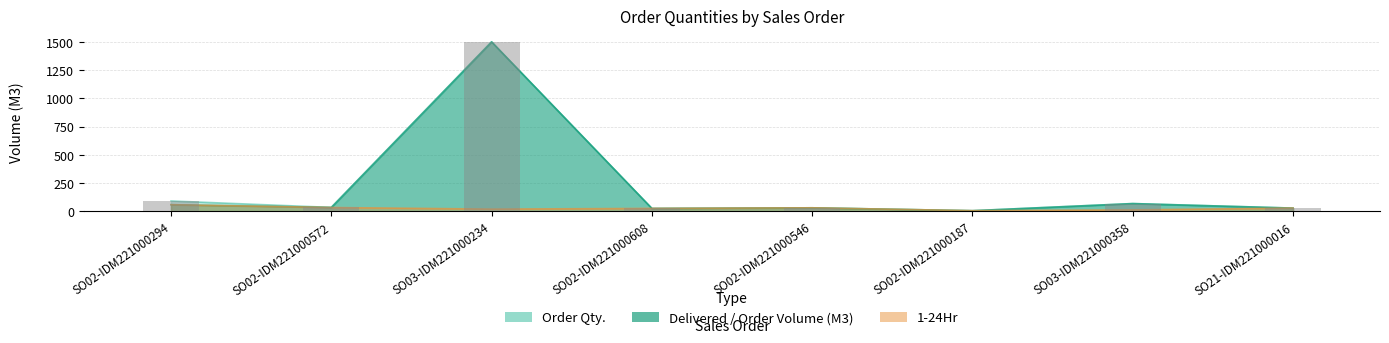

Reading left to right, what are all the values shown in this chart?

Order Qty.: 93.0	36.0	1500.0	27.0	32.5	7.0	70.0	30.0
Delivered / Order Volume (M3): 60.0	36.0	1500.0	27.0	32.5	7.0	70.0	30.0
1-24Hr: 60.0	35.0	21.0	27.0	32.5	7.0	14.0	30.0